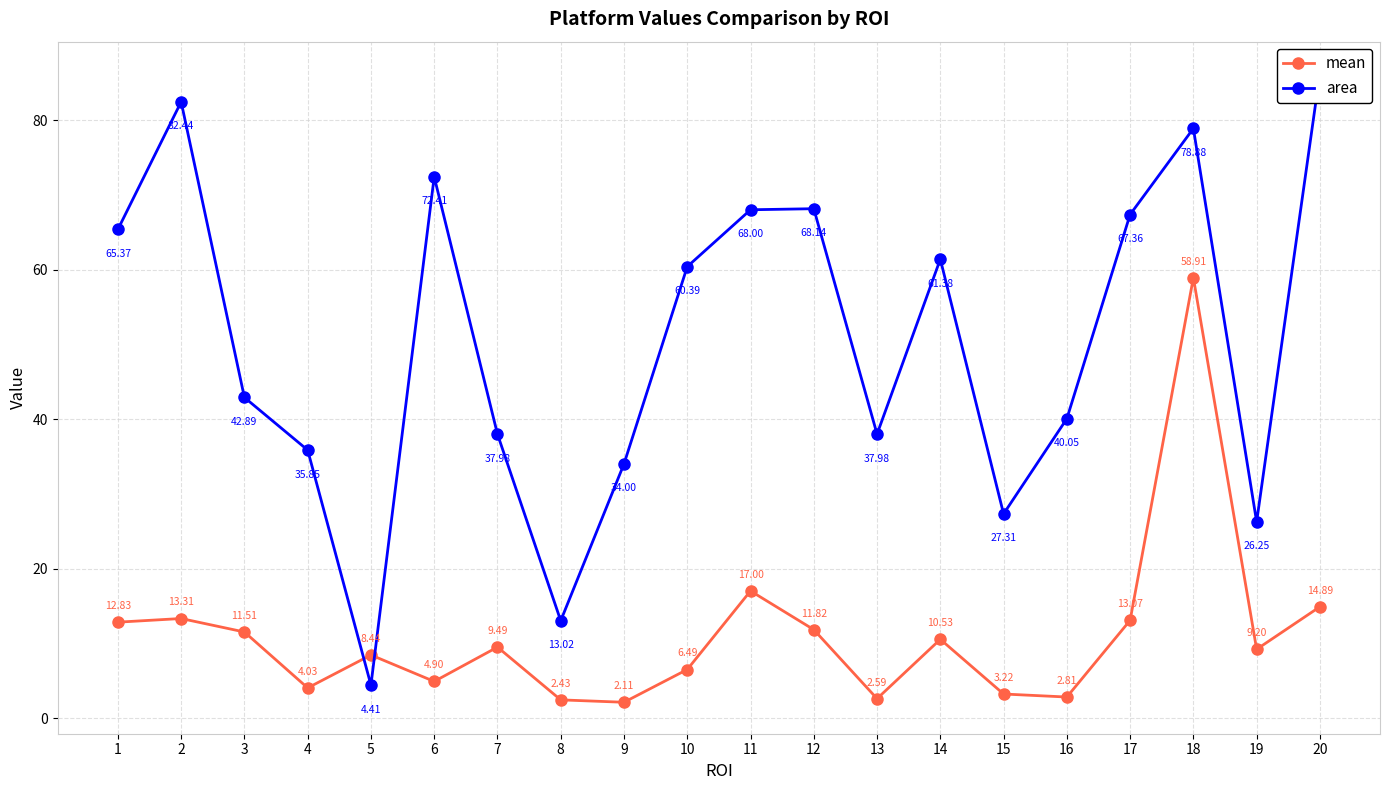

What are all the series names shown in the legend?

mean, area